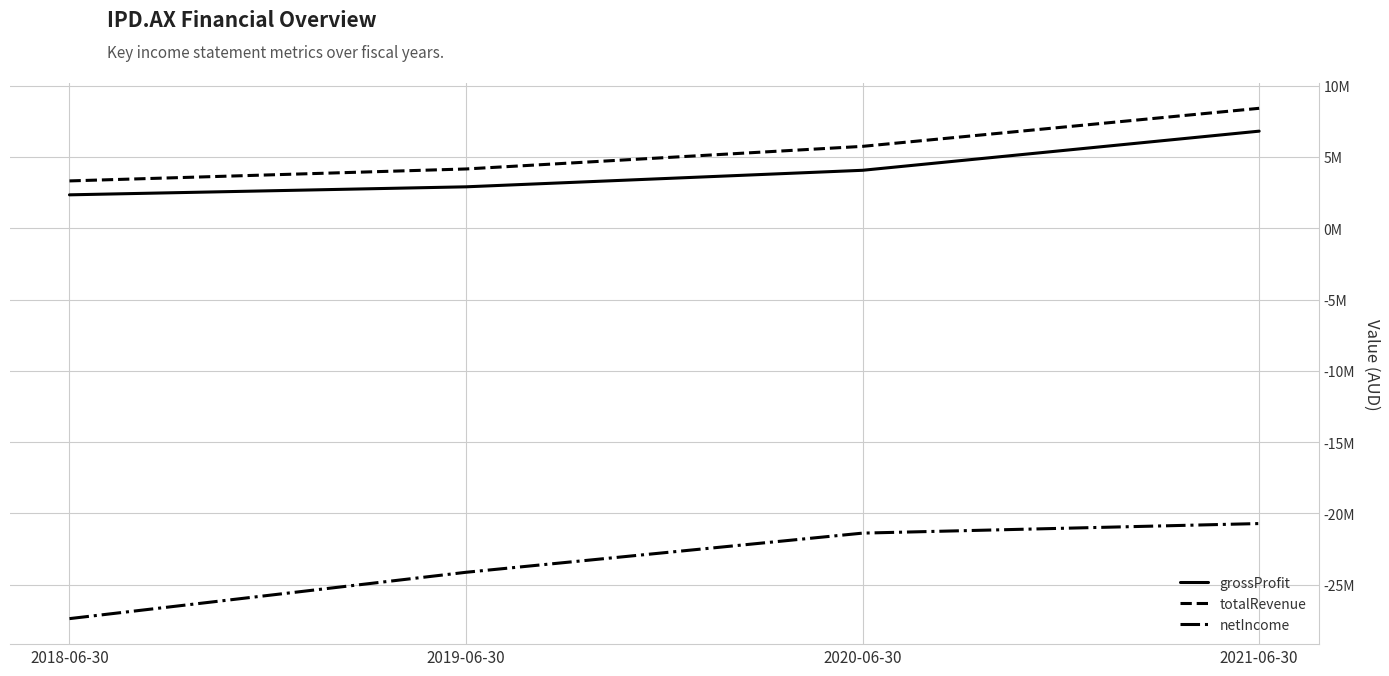

Is the value of netIncome at 2020-06-30 greater than the value of grossProfit at 2020-06-30?

No